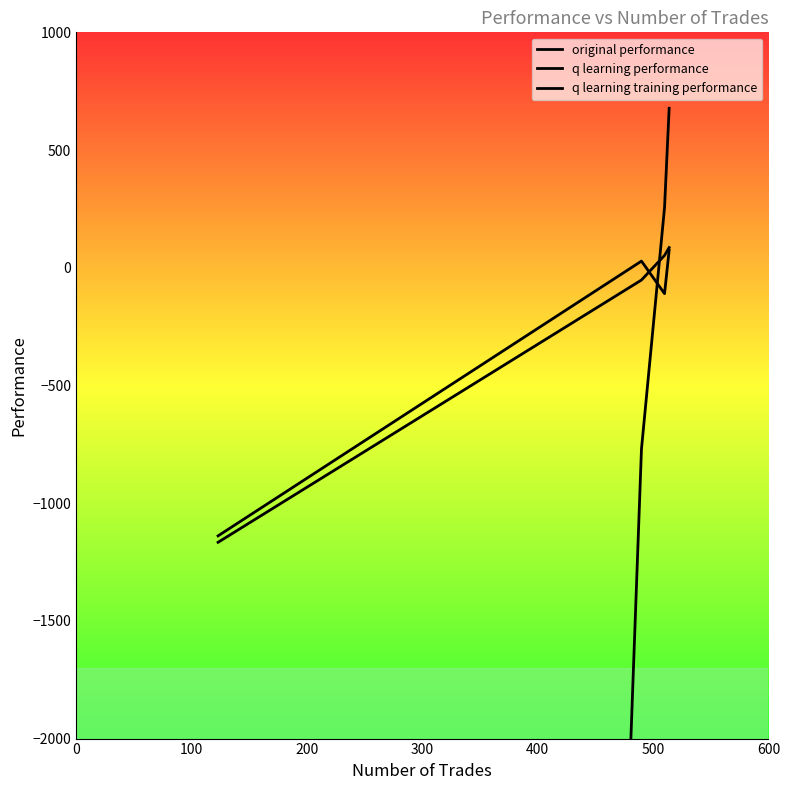

At how many categories does at least one series exceed -28827?

4